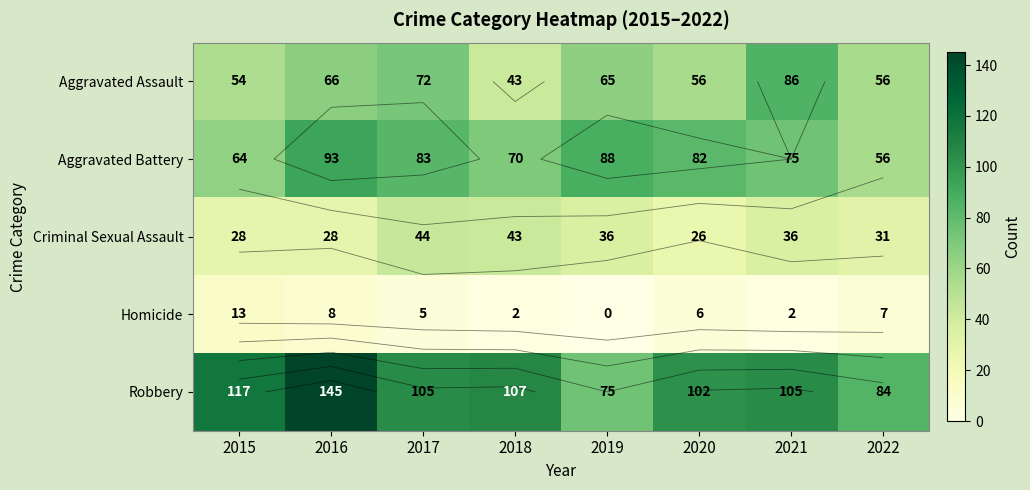

Rank the series by their maximum value, from lowest to highest.

Homicide, Criminal Sexual Assault, Aggravated Assault, Aggravated Battery, Robbery